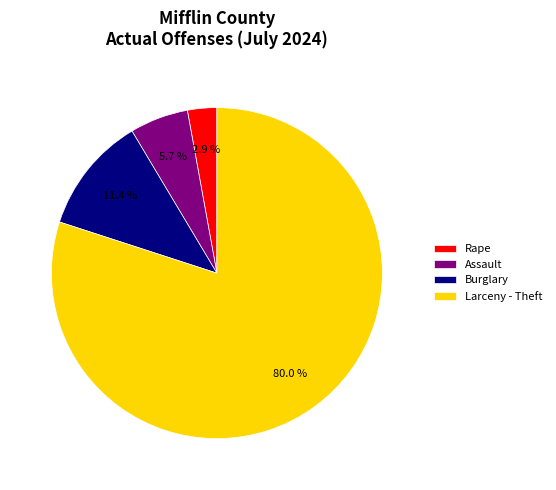

Is there any slice that represents more than half of the pie?

Yes